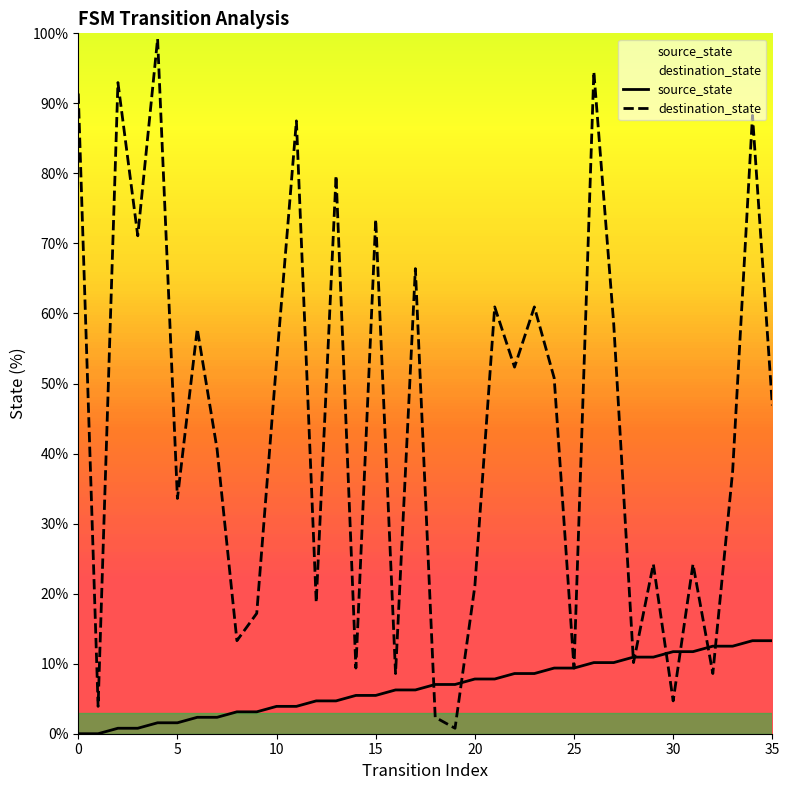

True or false: source_state and destination_state intersect in this chart.

True